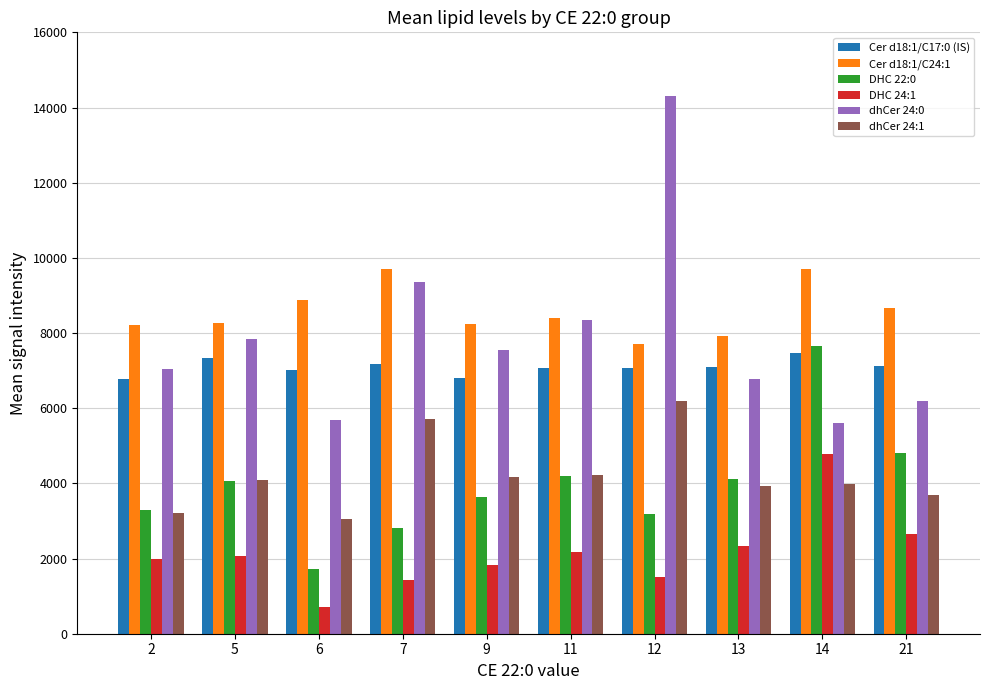

At 7, list the series in order from smallest to largest.

DHC 24:1, DHC 22:0, dhCer 24:1, Cer d18:1/C17:0 (IS), dhCer 24:0, Cer d18:1/C24:1